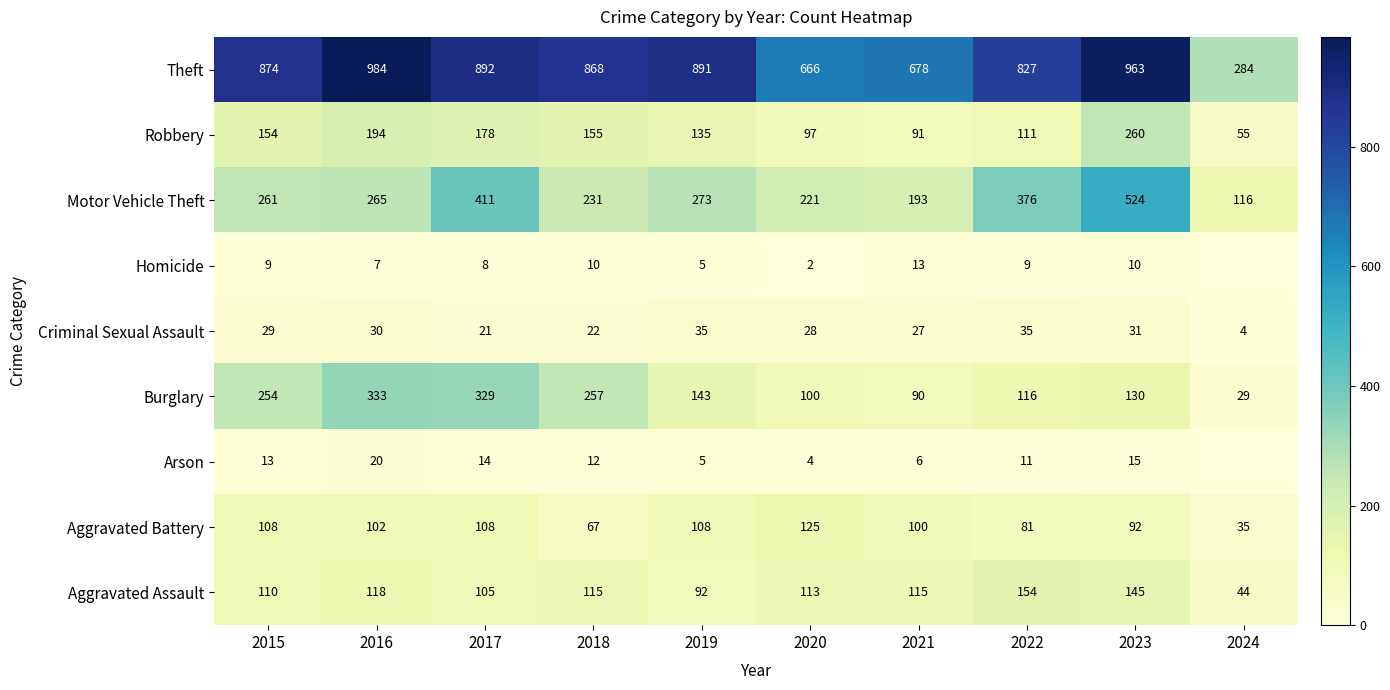

What is the sum of the Theft values at 2017 and 2018?

1760